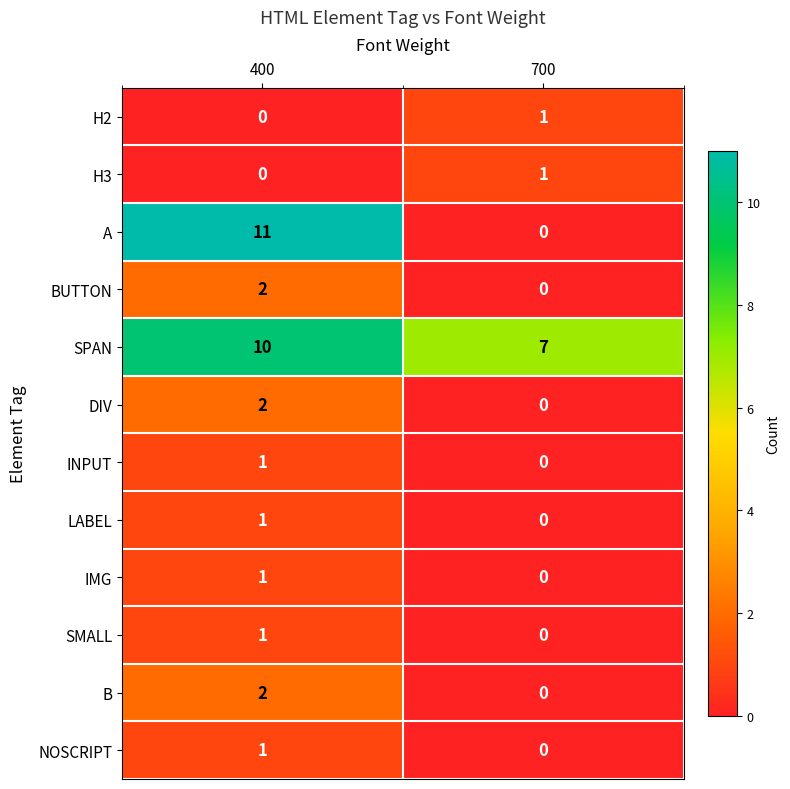

Reading left to right, list all the values displayed in this chart.

H2: 400=0	700=1
H3: 400=0	700=1
A: 400=11	700=0
BUTTON: 400=2	700=0
SPAN: 400=10	700=7
DIV: 400=2	700=0
INPUT: 400=1	700=0
LABEL: 400=1	700=0
IMG: 400=1	700=0
SMALL: 400=1	700=0
B: 400=2	700=0
NOSCRIPT: 400=1	700=0